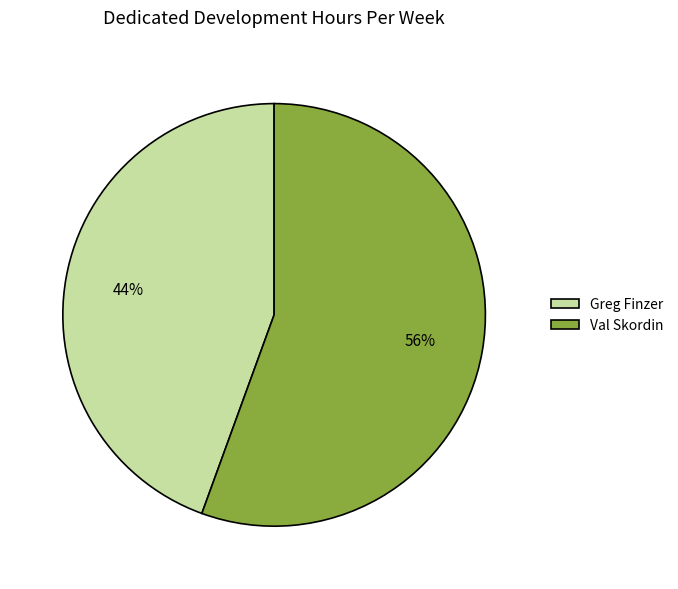

The Greg Finzer slice represents 44% of the pie. True or false?

True